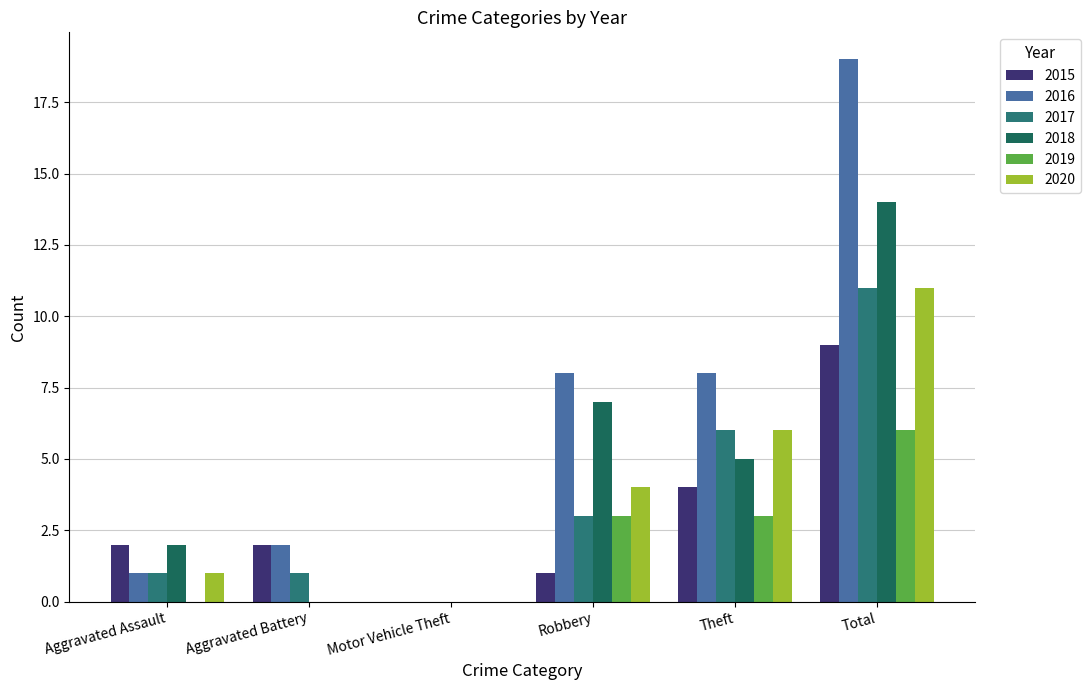

What is the difference between the second highest and minimum values in the 2020 series?

6